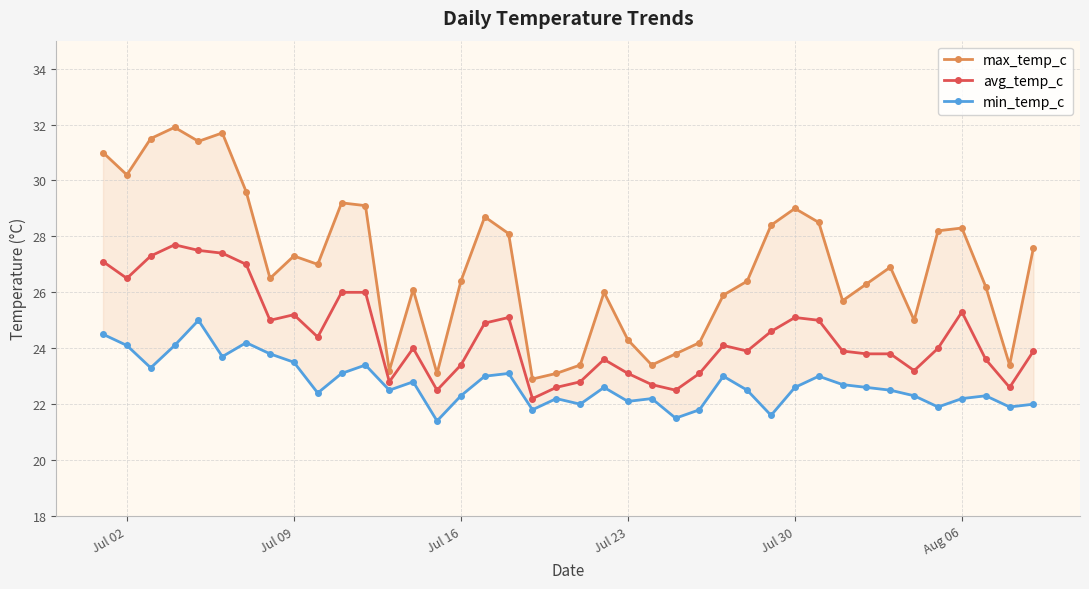

At which category does avg_temp_c reach its first local valley?

Jul 02